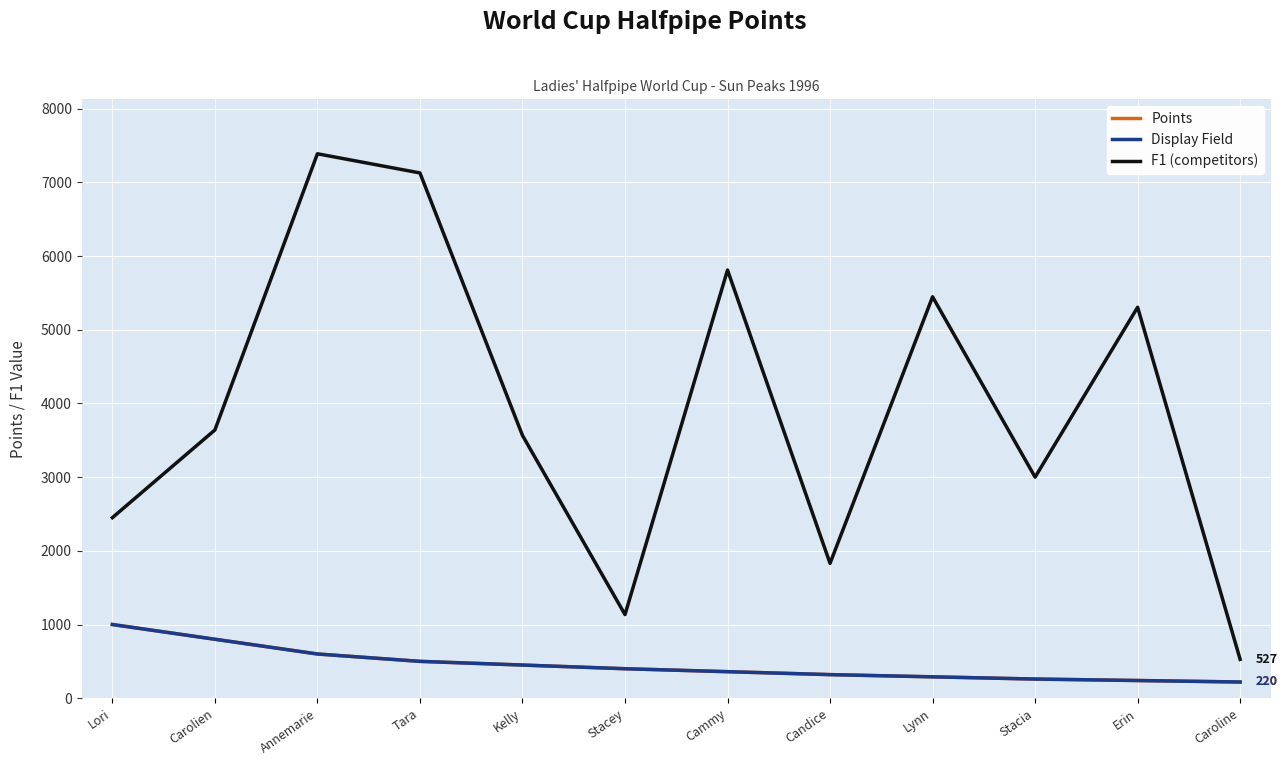

Does the chart display data point markers on the line(s)?

No